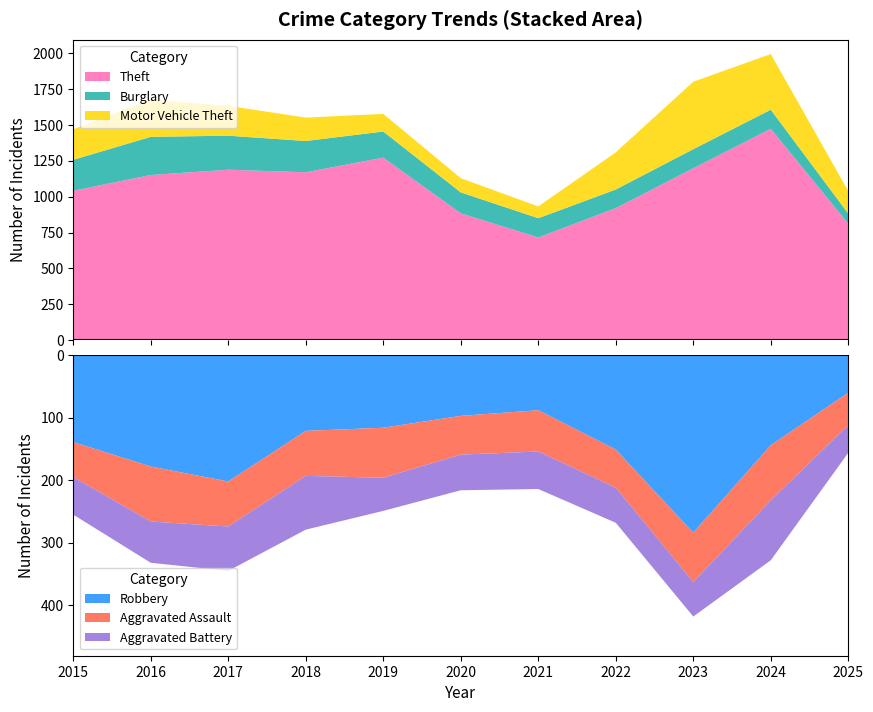

Reading left to right, transcribe all the data shown in this chart.

Theft: 2015=1041	2016=1151	2017=1188	2018=1170	2019=1272	2020=884	2021=716	2022=920	2023=1198	2024=1473	2025=811
Burglary: 2015=216	2016=266	2017=237	2018=218	2019=182	2020=146	2021=134	2022=130	2023=133	2024=133	2025=71
Motor Vehicle Theft: 2015=212	2016=259	2017=208	2018=163	2019=123	2020=99	2021=82	2022=259	2023=470	2024=388	2025=157
Robbery: 2015=139	2016=178	2017=202	2018=121	2019=116	2020=97	2021=88	2022=151	2023=284	2024=144	2025=60
Aggravated Assault: 2015=56	2016=88	2017=72	2018=72	2019=80	2020=62	2021=66	2022=61	2023=79	2024=88	2025=52
Aggravated Battery: 2015=60	2016=66	2017=71	2018=86	2019=53	2020=57	2021=60	2022=56	2023=55	2024=96	2025=44